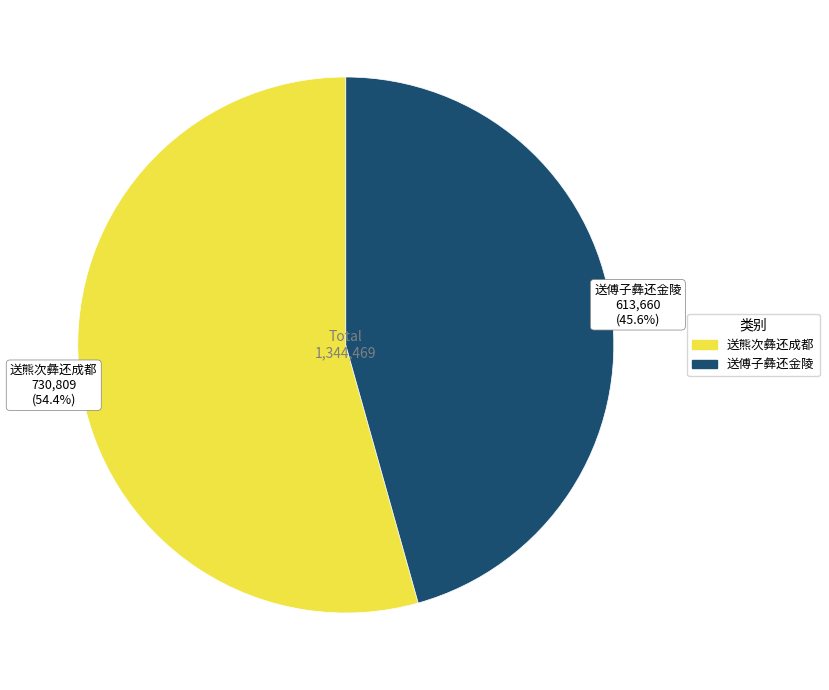

What is the majority slice?

送熊次彝还成都